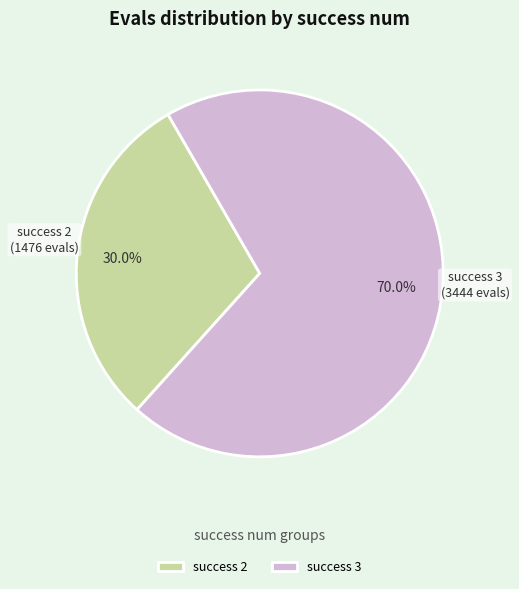

To the nearest percent, what is the difference between the largest and smallest slice percentages?

40%